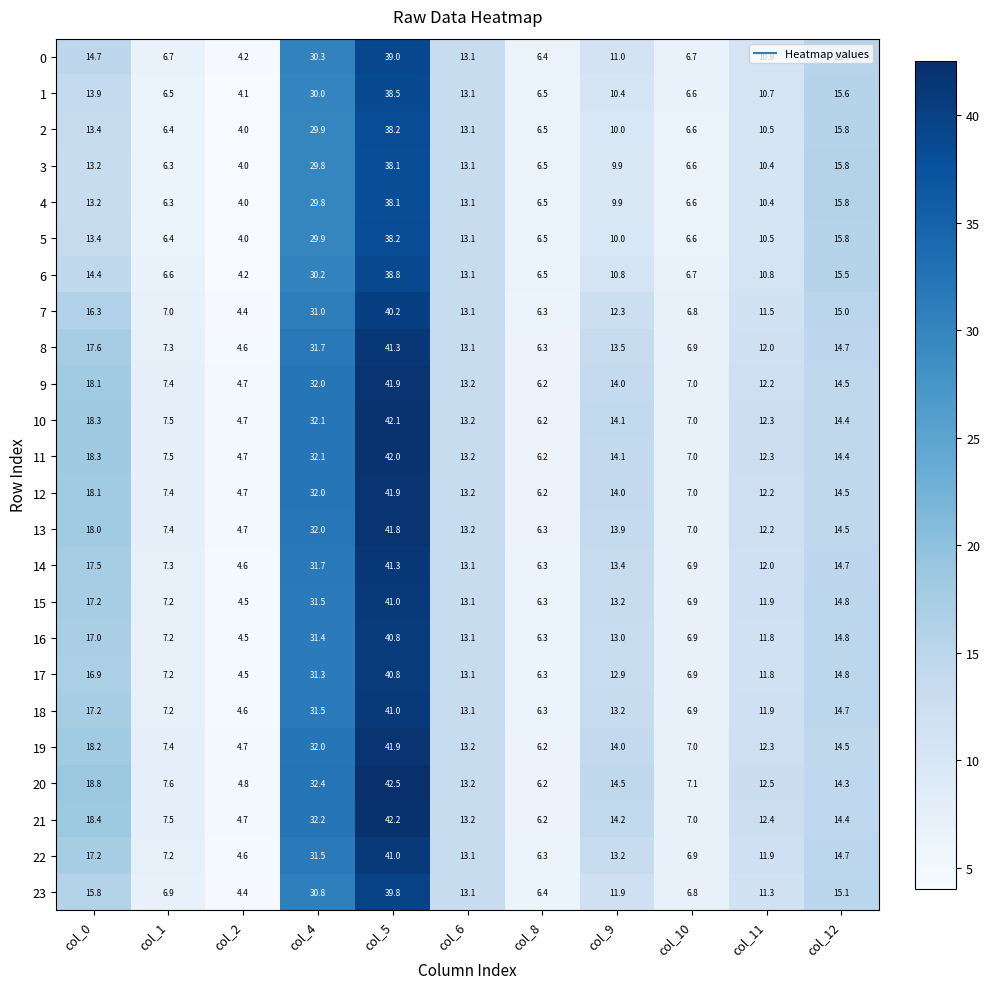

The value of 11 at col_6 is 13.2. True or false?

True